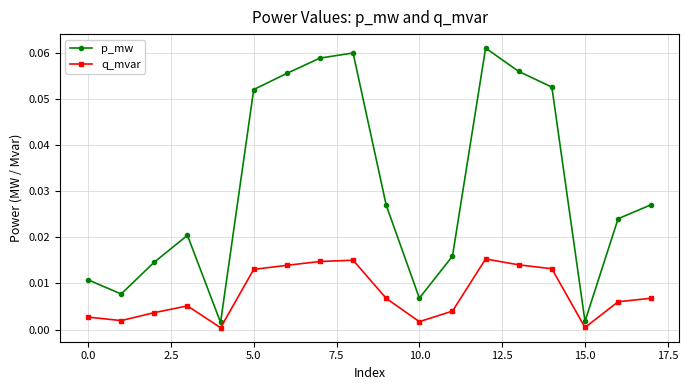

True or false: q_mvar has more than 1 points higher than both neighbors.

True